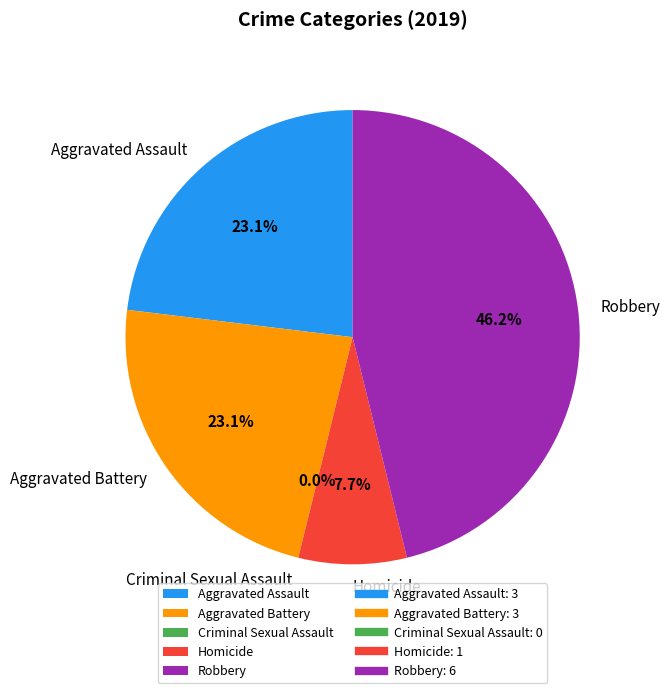

How many segments does this pie chart have?

5